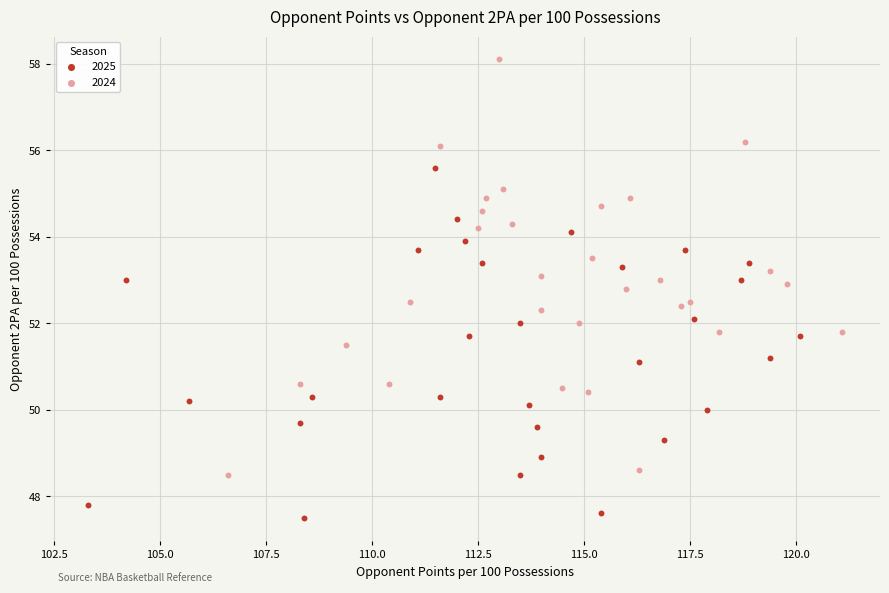

Which series has the widest spread of Y values?

2024